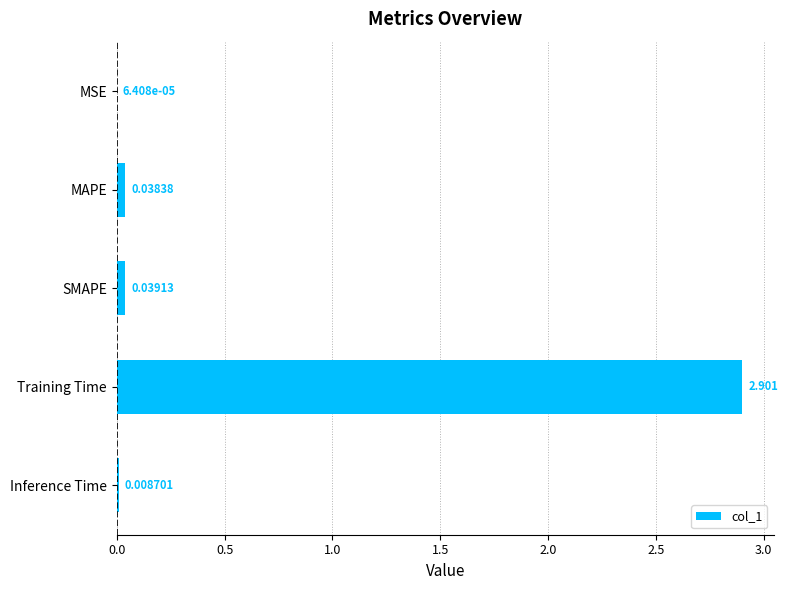

Which has a higher value, MAPE or MSE?

MAPE